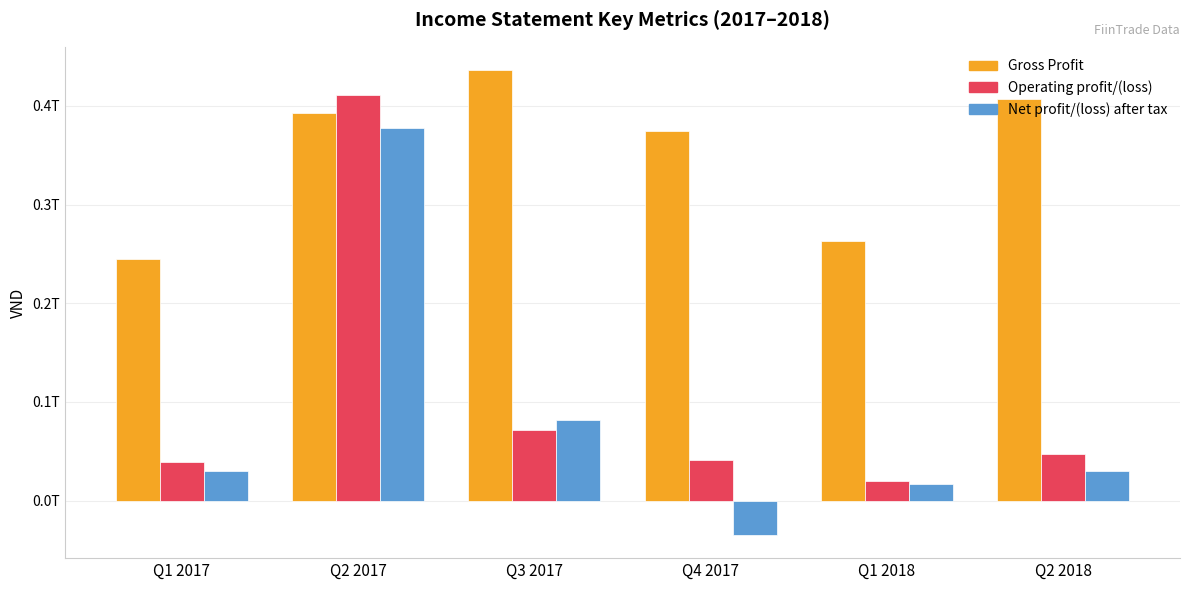

What is the label of the 5th bar from the right?

Q2 2017